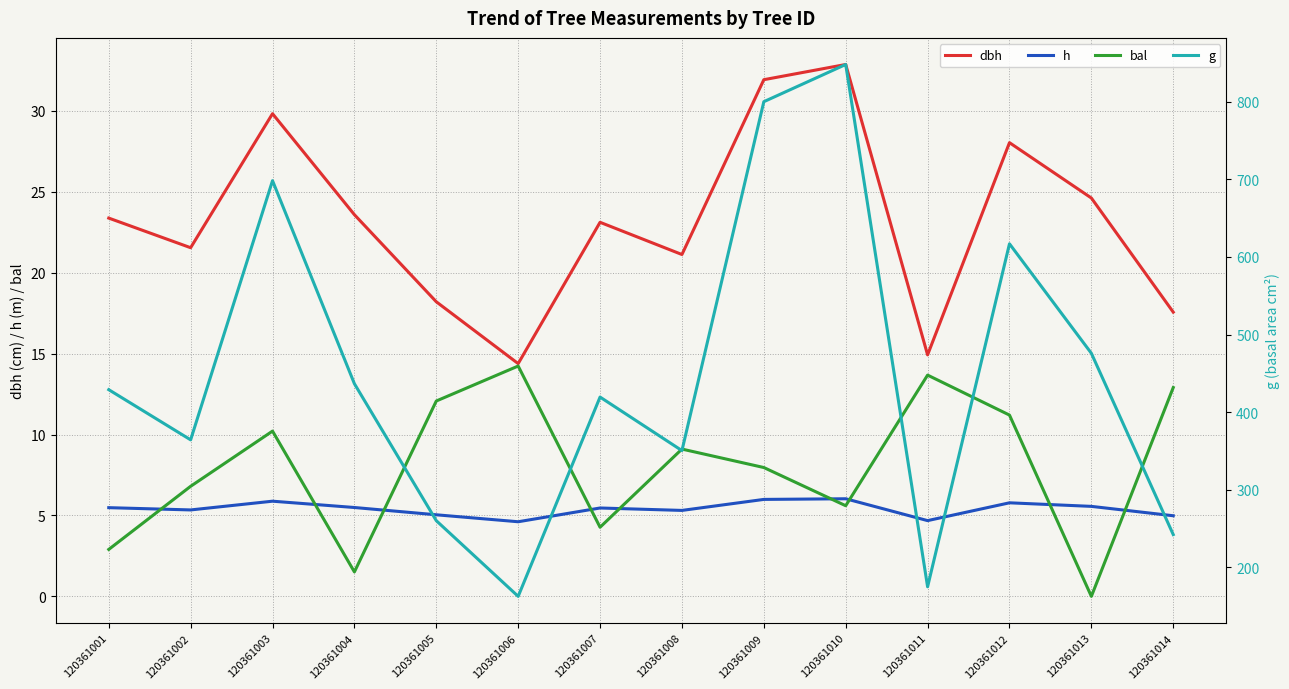

What is the spread (max minus min) of values at 120361007?

415.1